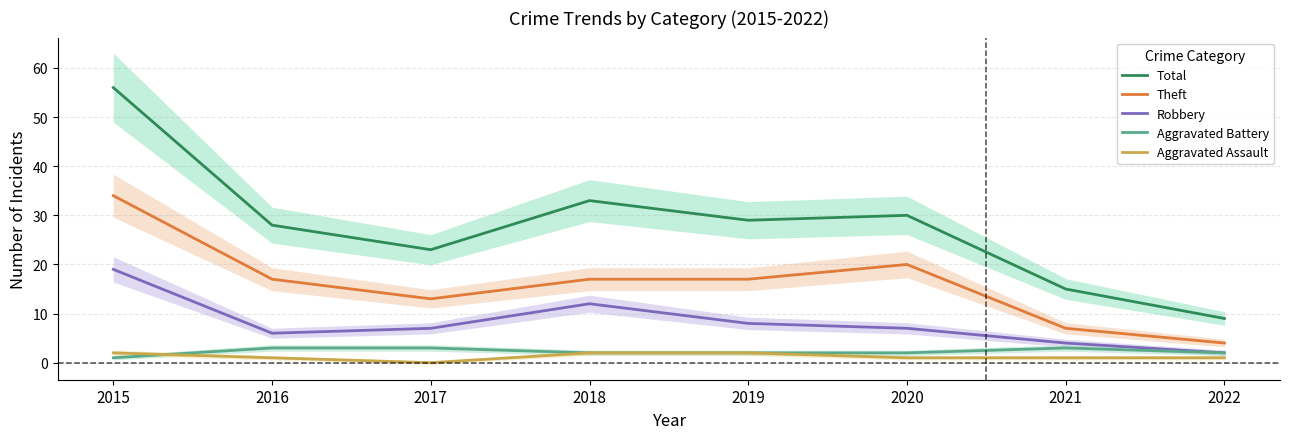

Where does the Theft series first go above 17?

2015